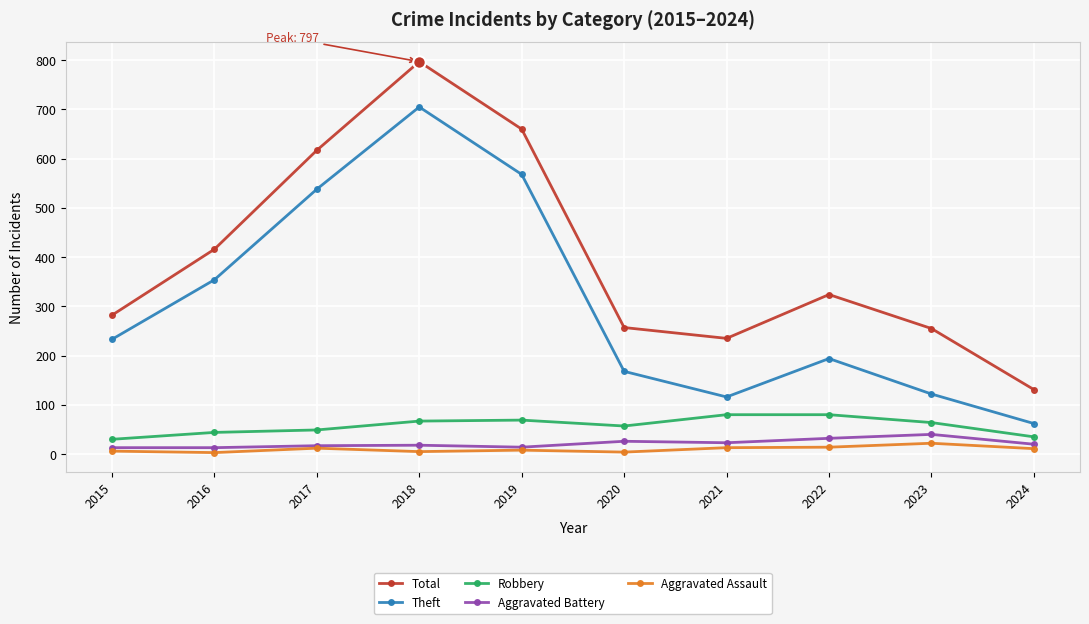

What is the minimum value shown in the chart?

3